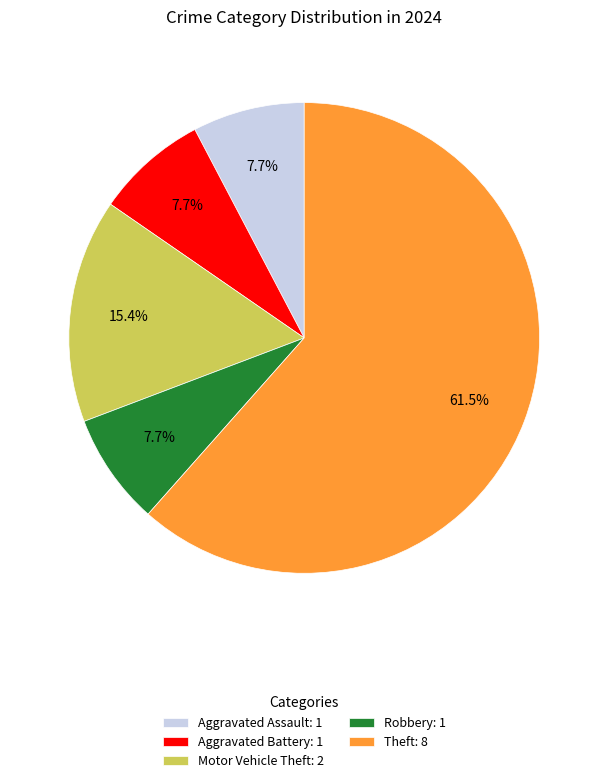

To the nearest percent, what is the average slice percentage?

20%